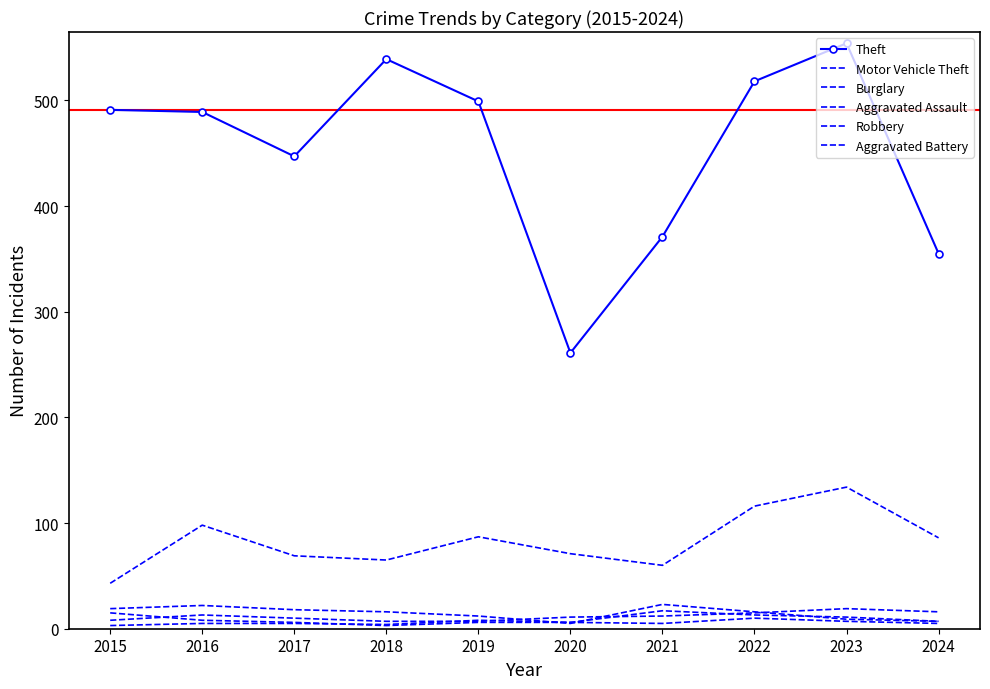

True or false: Motor Vehicle Theft and Aggravated Assault cross at least once.

False